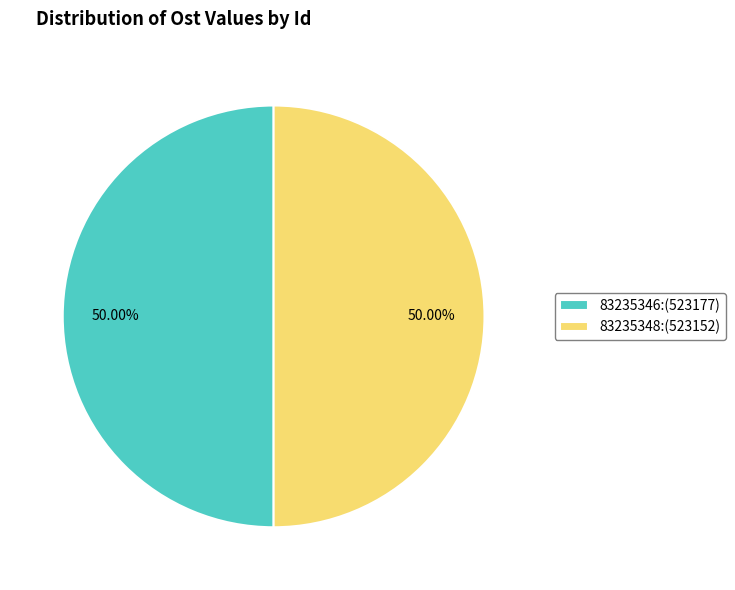

To the nearest percent, what portion does 83235348 represent?

50%